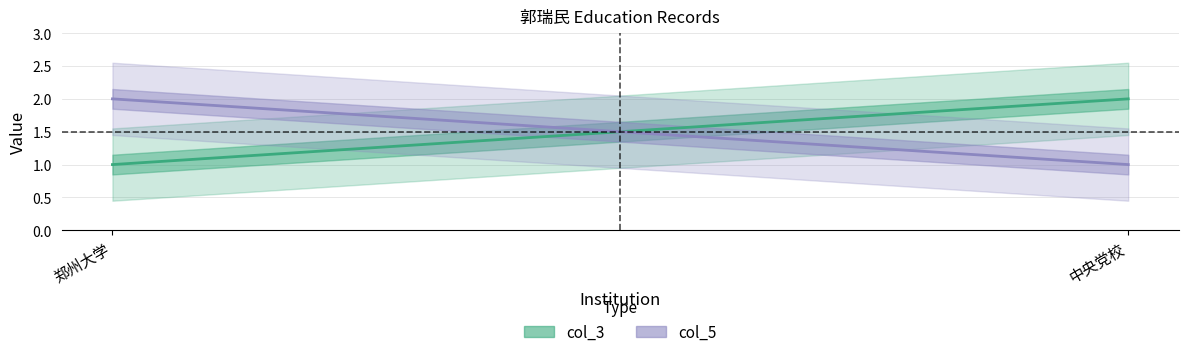

What is the average value of the col_5_values series?

2